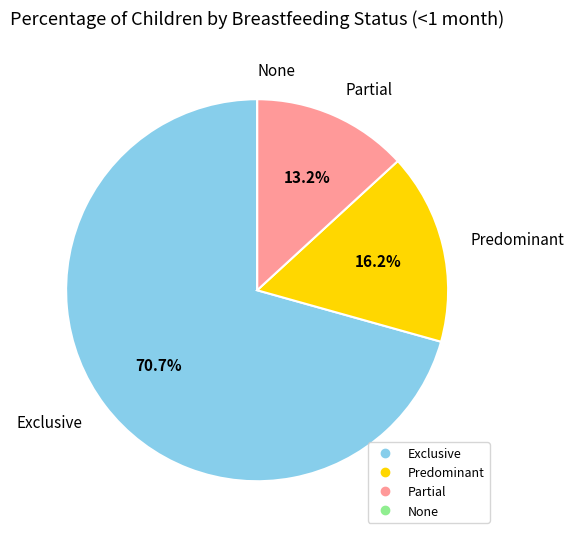

The Partial slice represents 4% of the pie. True or false?

False